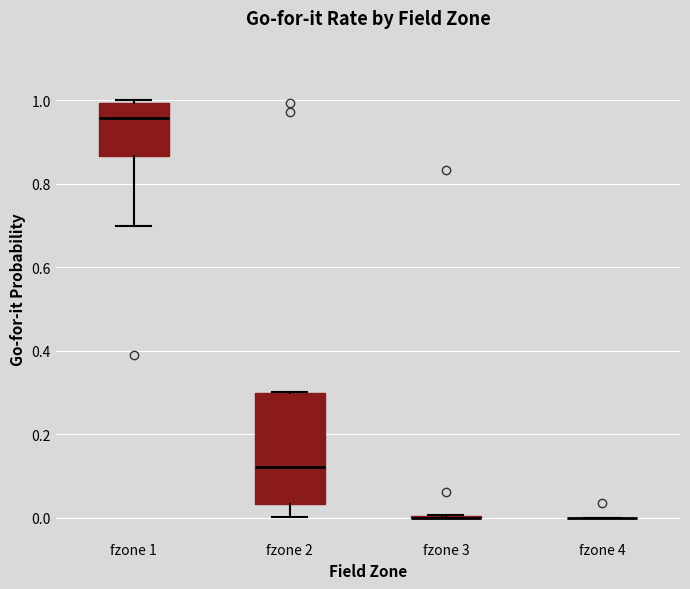

Reading left to right, read every box against the y-axis: the position of its median line, the range the box covers, and the ends of its whiskers. The values are not printed on the chart, so give them approximately, as read against the axis.

fzone 1: median 0.96, box 0.86 to 1.00, whiskers 0.70 to 1.00 (just above the box's upper edge)
fzone 2: median 0.12, box 0.04 to 0.30, whiskers 0.00 to 0.30
fzone 3: box collapsed to a line at 0.00, whiskers 0.00 to 0.00
fzone 4: box collapsed to a line at 0.00, whiskers 0.00 to 0.00